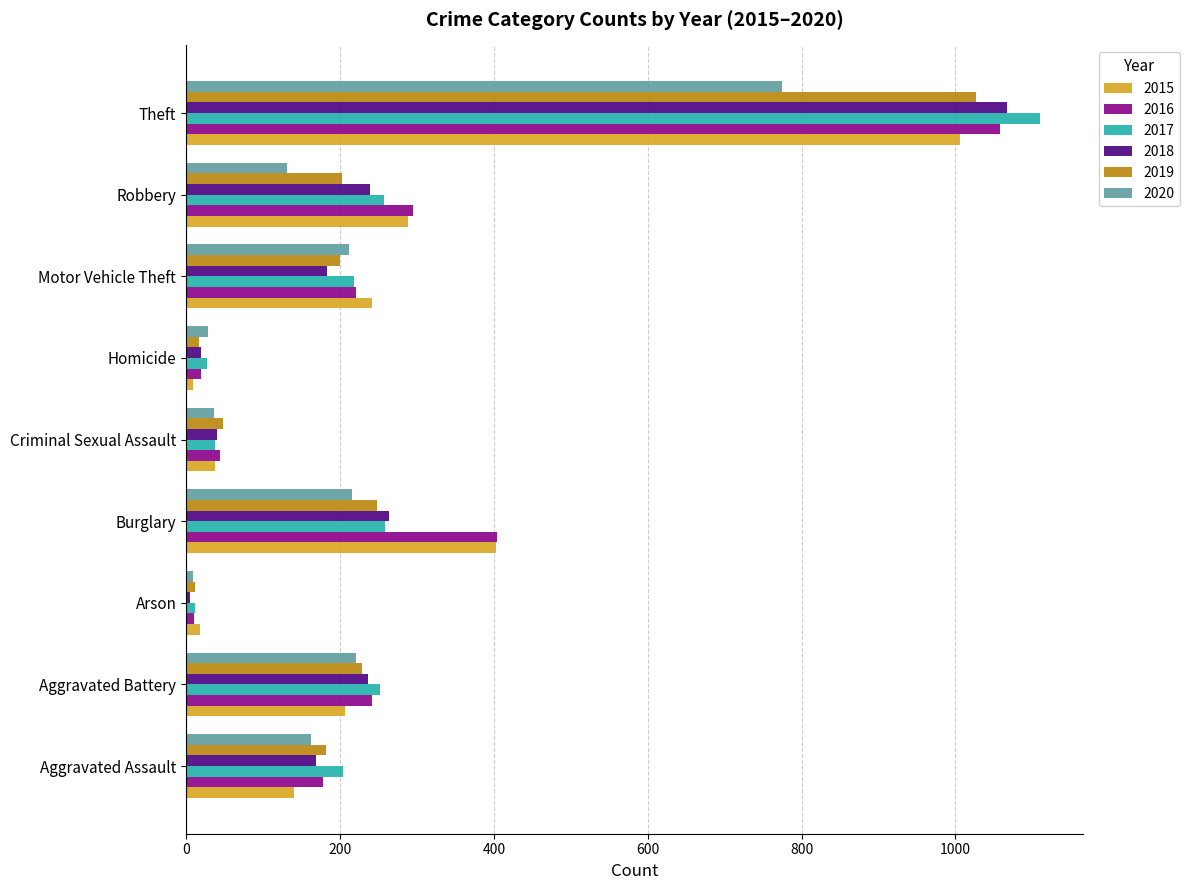

Is it true that 2016 equals 178 at Aggravated Assault?

True